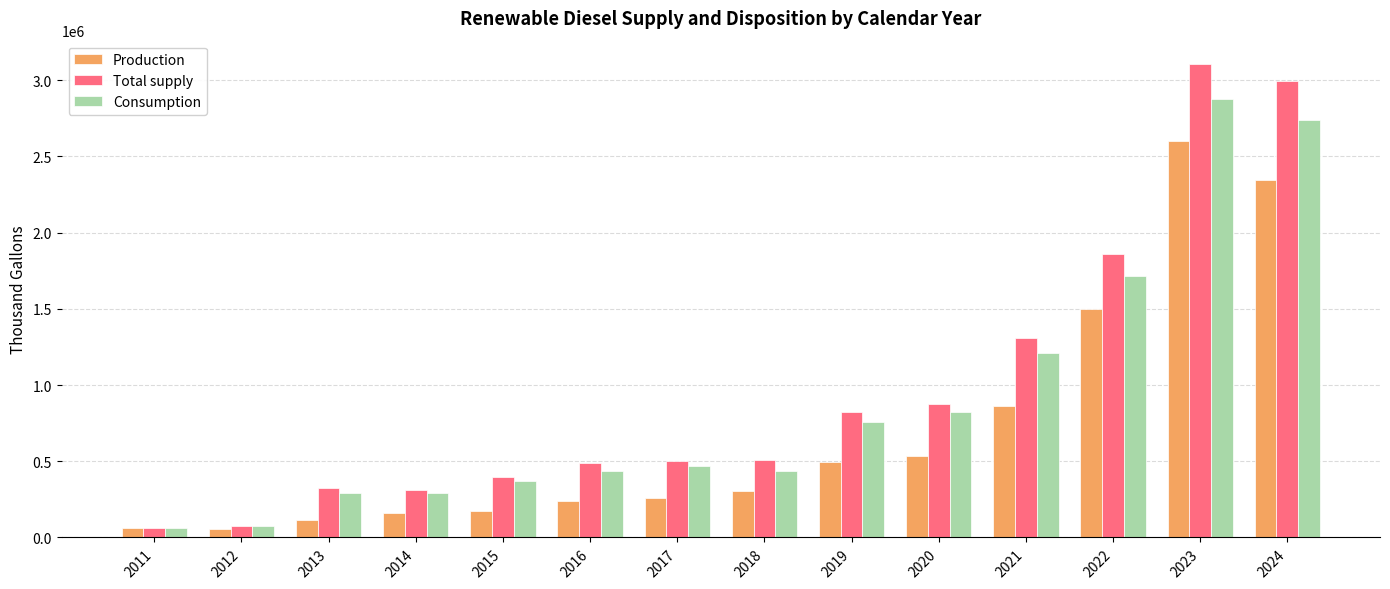

What is the difference between the maximum and second lowest values in the Total supply series?

3026647.0